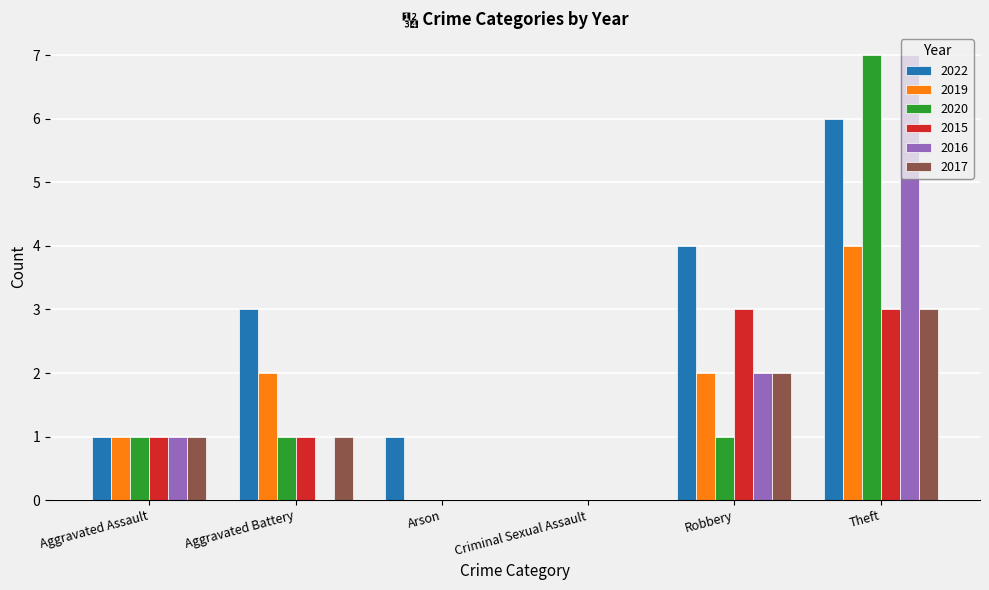

Reading left to right, what are all the values shown in this chart?

2022: 1	3	1	0	4	6
2019: 1	2	0	0	2	4
2020: 1	1	0	0	1	7
2015: 1	1	0	0	3	3
2016: 1	0	0	0	2	7
2017: 1	1	0	0	2	3